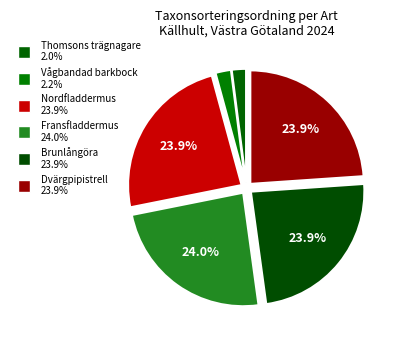

To the nearest percent, what portion does Fransfladdermus represent?

24%